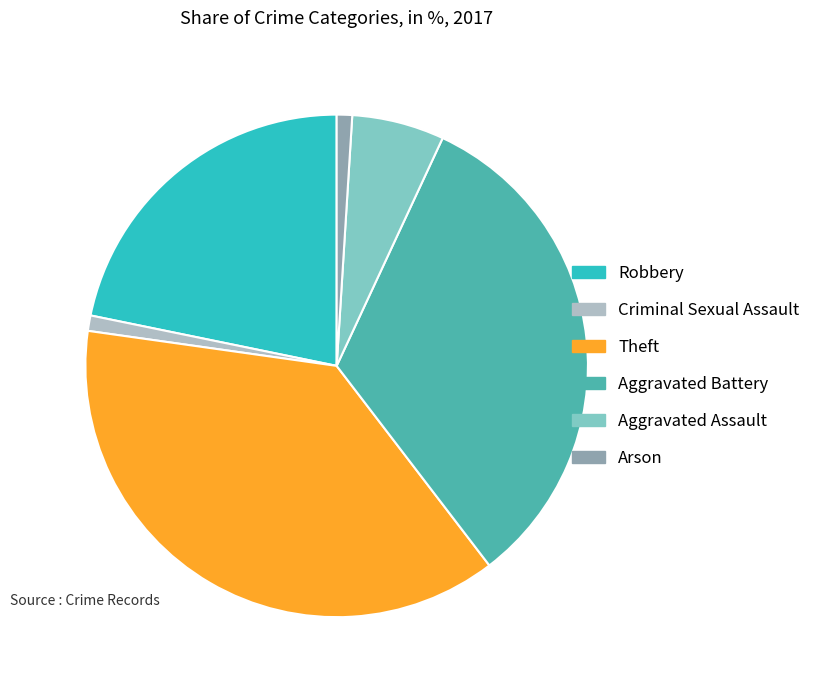

Is Theft the majority of the pie?

No